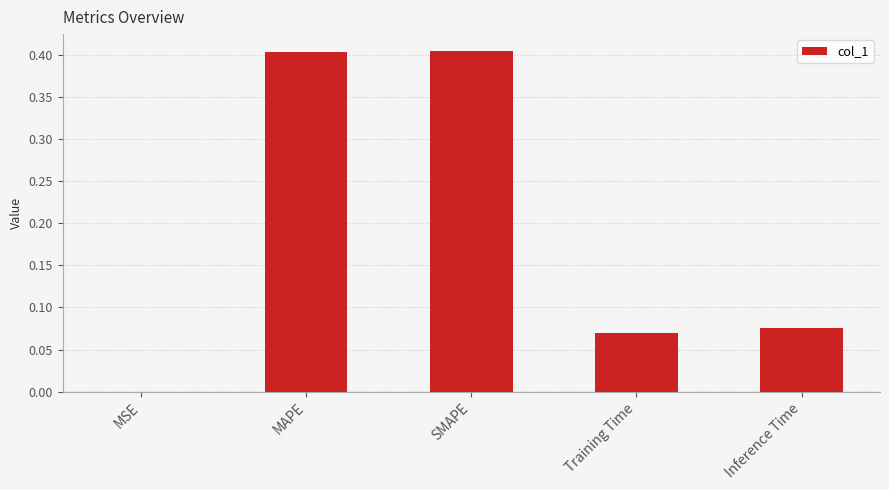

What is the sum of all values?

1.0